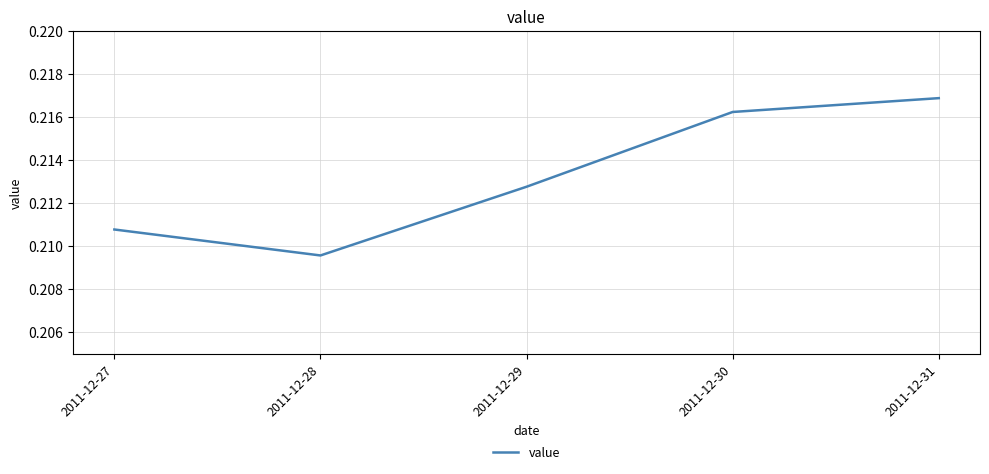

Does the chart display data point markers on the line(s)?

No